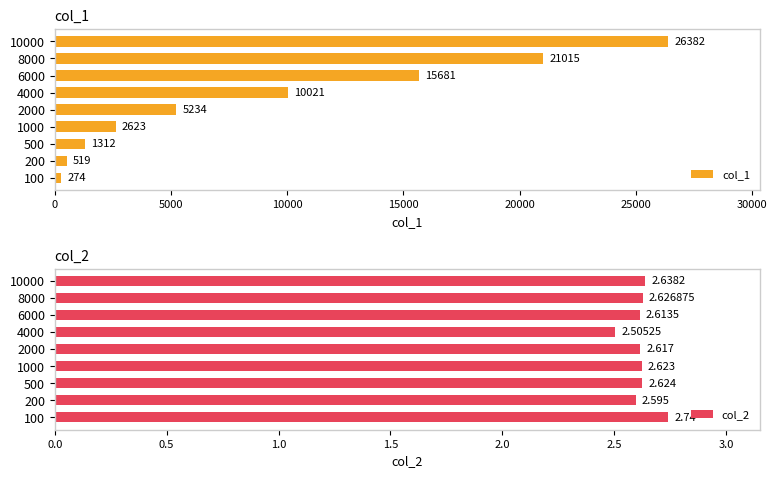

The col_1 series shows 11067 at 10000. True or false?

False